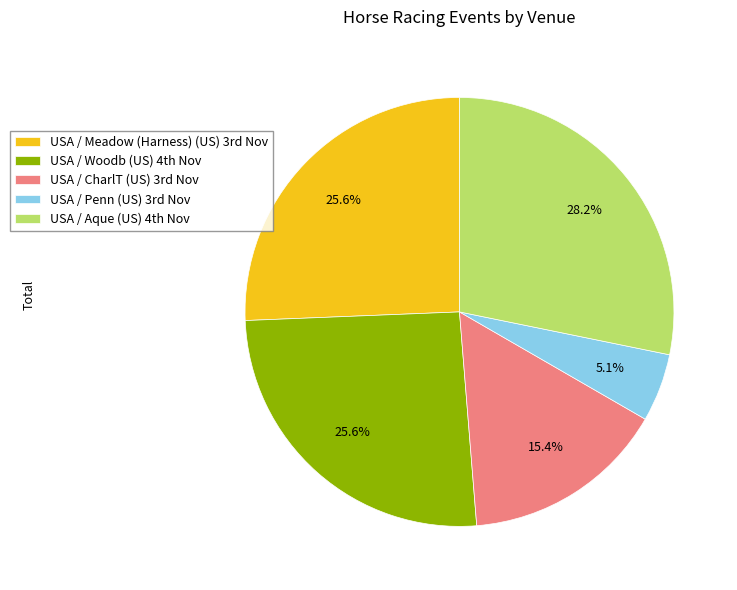

To the nearest percent, what is the average slice percentage?

20%